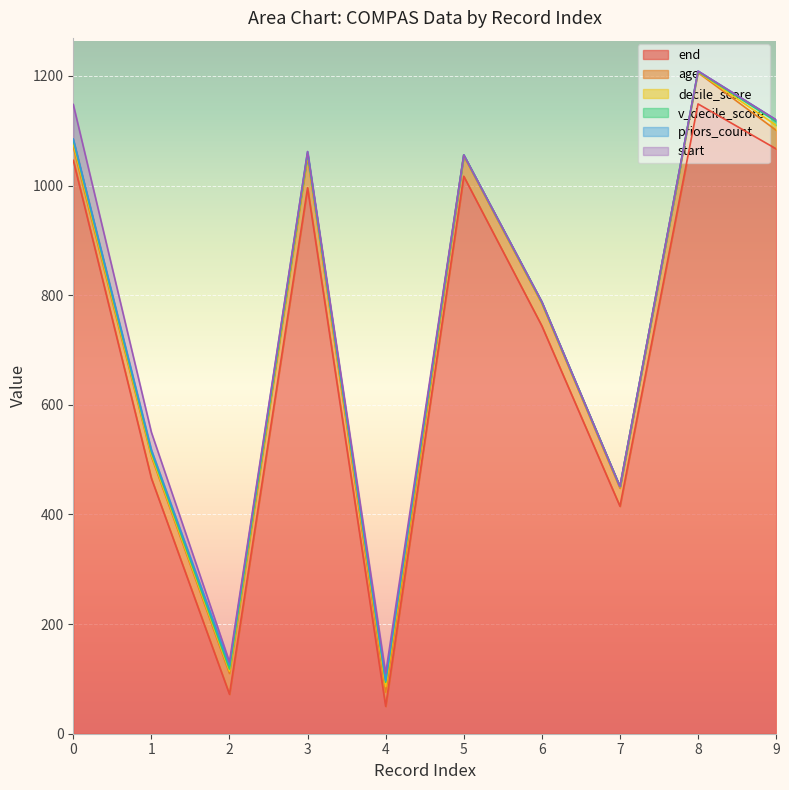

Is the value of v_decile_score at 0 greater than the value of age at 7?

No